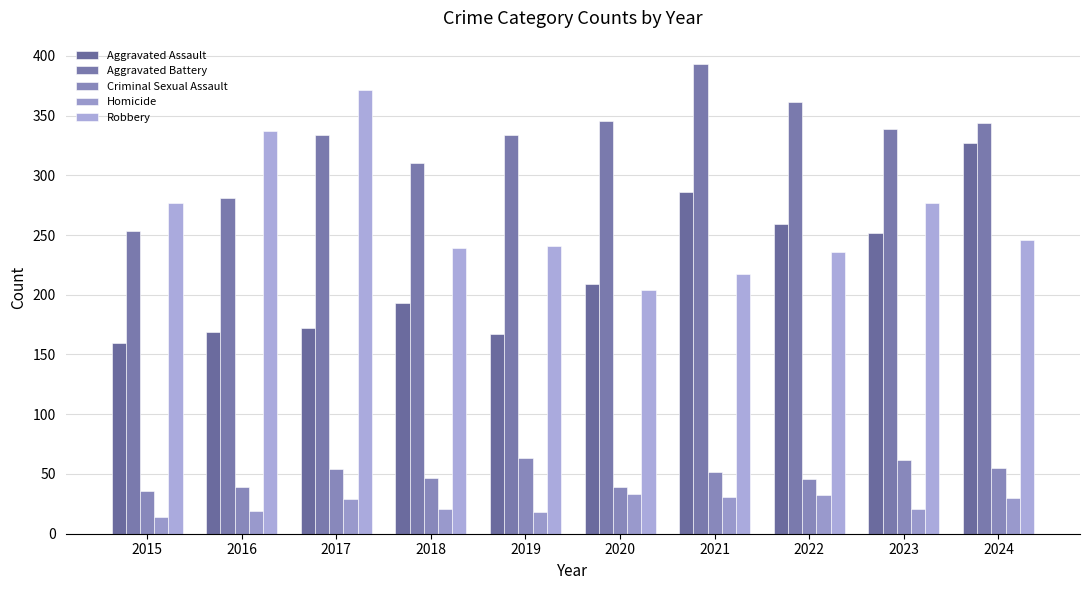

Reading left to right, transcribe all the data shown in this chart.

Aggravated Assault: 2015=160	2016=169	2017=172	2018=193	2019=167	2020=209	2021=286	2022=259	2023=252	2024=327
Aggravated Battery: 2015=253	2016=281	2017=334	2018=310	2019=334	2020=345	2021=393	2022=361	2023=339	2024=344
Criminal Sexual Assault: 2015=36	2016=39	2017=54	2018=47	2019=63	2020=39	2021=52	2022=46	2023=62	2024=55
Homicide: 2015=14	2016=19	2017=29	2018=21	2019=18	2020=33	2021=31	2022=32	2023=21	2024=30
Robbery: 2015=277	2016=337	2017=371	2018=239	2019=241	2020=204	2021=217	2022=236	2023=277	2024=246